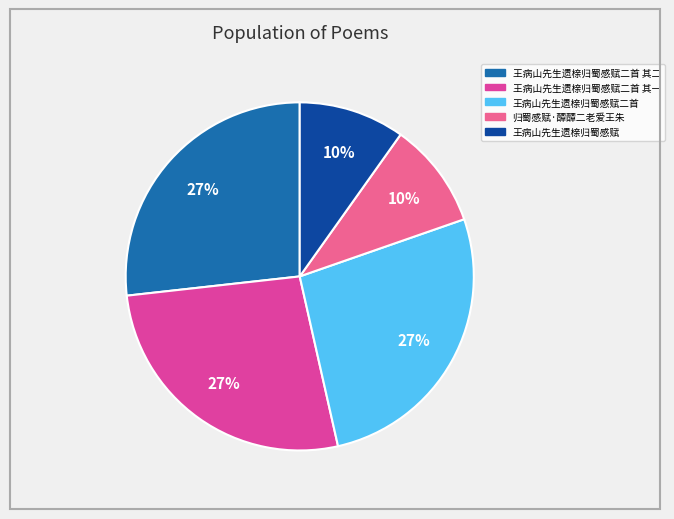

The 王病山先生遗榇归蜀感赋二首 其二 slice represents 40% of the pie. True or false?

False